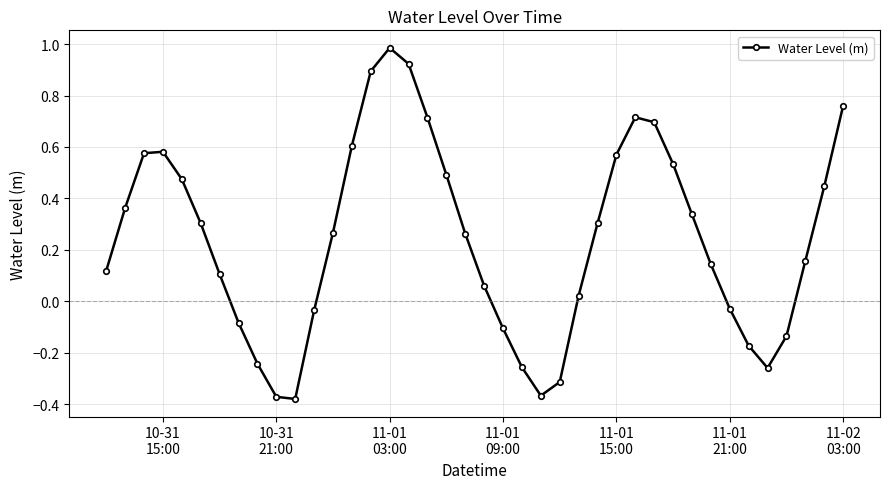

What is the sum of all values?

9.7